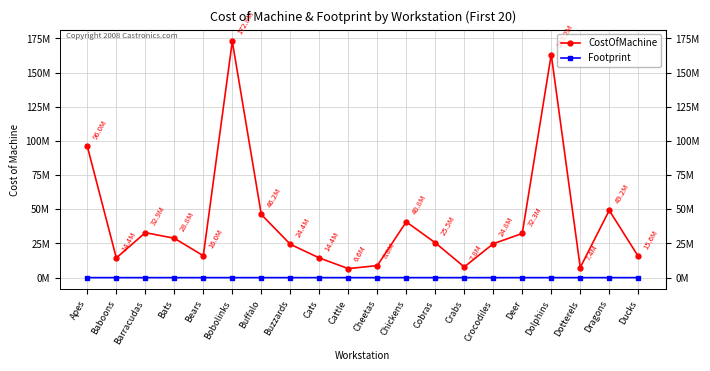

What is the difference between the maximum and minimum values in the Footprint series?

3800